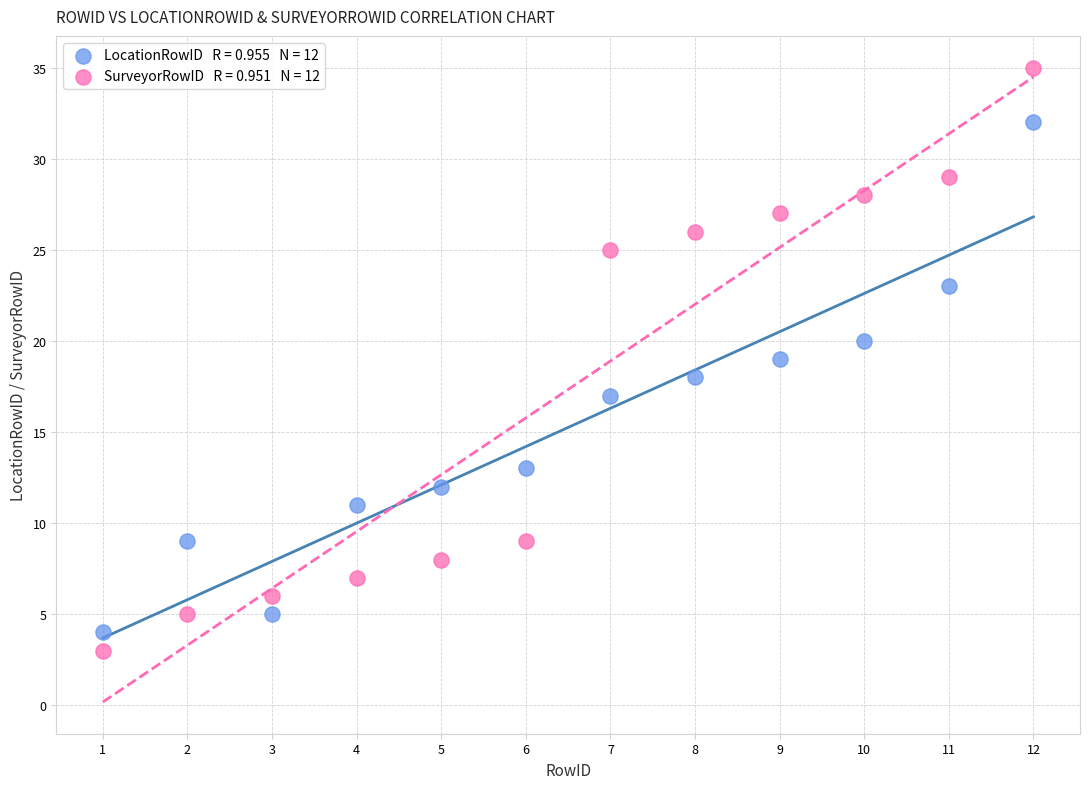

Across all data points, what is the range of Y values (max minus min)?

32